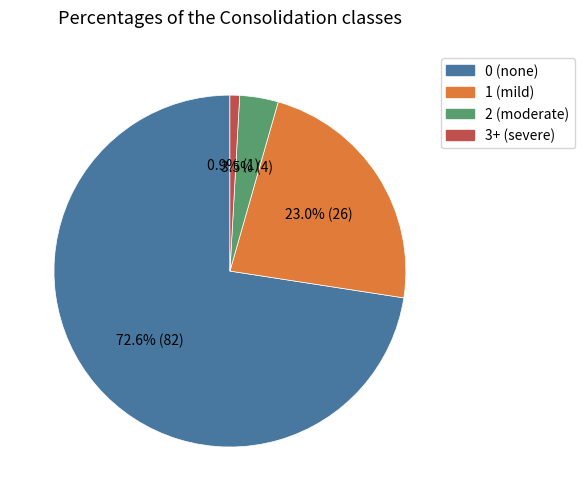

To the nearest percent, what is the difference between the largest and smallest slice percentages?

72%